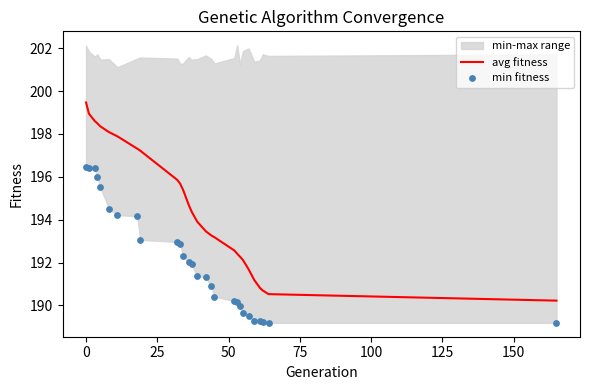

What is the minimum value for avg fitness?

190.2